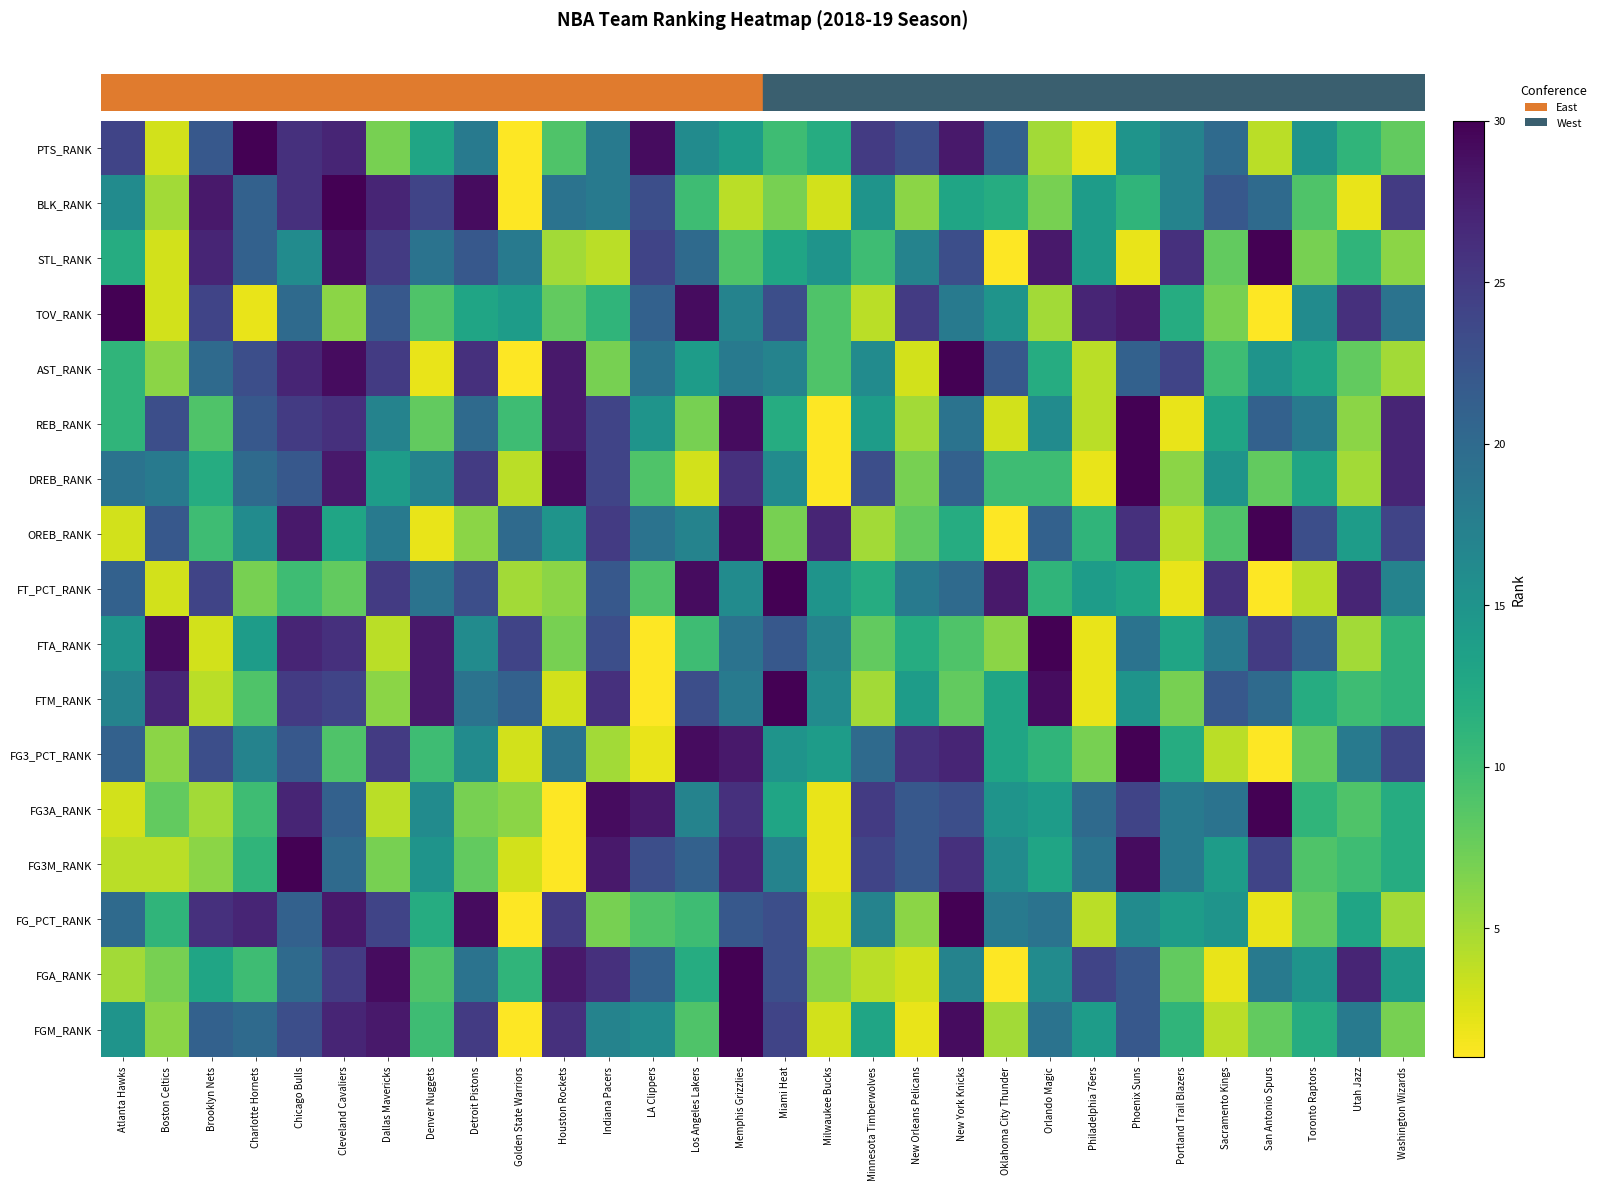

Reading left to right, transcribe all the data shown in this chart.

row_0: 15	6	21	20	23	27	28	10	25	1	26	17	16	9	30	24	3	13	2	29	5	19	14	22	11	4	8	12	18	7
row_1: 5	7	13	10	20	25	29	9	19	11	28	26	21	12	30	23	6	4	3	17	1	16	24	22	8	2	18	15	27	14
row_2: 20	11	26	27	21	28	24	12	29	1	25	7	9	10	22	23	3	17	6	30	18	19	4	16	14	15	2	8	13	5
row_3: 4	4	6	11	30	20	7	15	8	3	1	28	23	21	27	17	2	24	22	26	16	13	19	29	18	14	24	9	10	12
row_4: 3	8	5	10	27	21	4	16	7	6	1	29	28	17	26	13	2	25	22	23	15	14	20	24	18	19	30	11	9	12
row_5: 21	6	23	17	22	9	25	10	16	3	19	5	2	29	28	15	14	20	26	27	13	11	7	30	12	4	1	8	18	24
row_6: 17	27	4	9	25	24	6	28	19	21	3	26	1	23	18	30	16	5	14	8	13	29	2	15	7	22	20	12	10	11
row_7: 15	29	3	14	27	26	4	28	16	24	7	23	1	10	19	22	17	8	12	9	6	30	2	19	13	18	25	21	5	11
row_8: 21	3	24	7	10	8	25	19	23	5	6	22	9	29	16	30	15	12	18	20	28	11	14	13	2	26	1	4	27	17
row_9: 3	22	10	16	28	13	18	2	6	20	15	25	19	17	29	7	27	5	8	12	1	21	11	26	4	9	30	23	14	24
row_10: 19	18	12	20	22	28	14	17	25	4	29	24	9	3	26	16	1	23	7	21	10	10	2	30	6	15	8	13	5	27
row_11: 11	23	9	22	25	26	17	8	20	10	28	24	15	7	29	12	1	14	5	19	3	16	4	30	2	13	21	18	6	27
row_12: 11	6	20	23	27	29	25	2	26	1	28	7	19	14	18	17	9	16	3	30	22	12	4	21	24	10	15	13	8	5
row_13: 30	3	24	2	20	6	22	9	13	14	8	11	21	29	17	23	9	4	25	18	15	5	27	28	12	7	1	16	26	19
row_14: 12	3	27	21	16	29	25	19	22	18	5	4	24	20	9	13	15	10	17	23	1	28	14	2	26	8	30	7	11	6
row_15: 16	5	28	21	26	30	27	24	29	1	19	18	23	10	4	7	3	15	6	13	12	7	14	11	17	22	20	9	2	25
row_16: 24	3	22	30	26	27	7	13	18	1	9	18	29	16	14	10	12	25	23	28	21	5	2	15	17	20	4	15	11	8